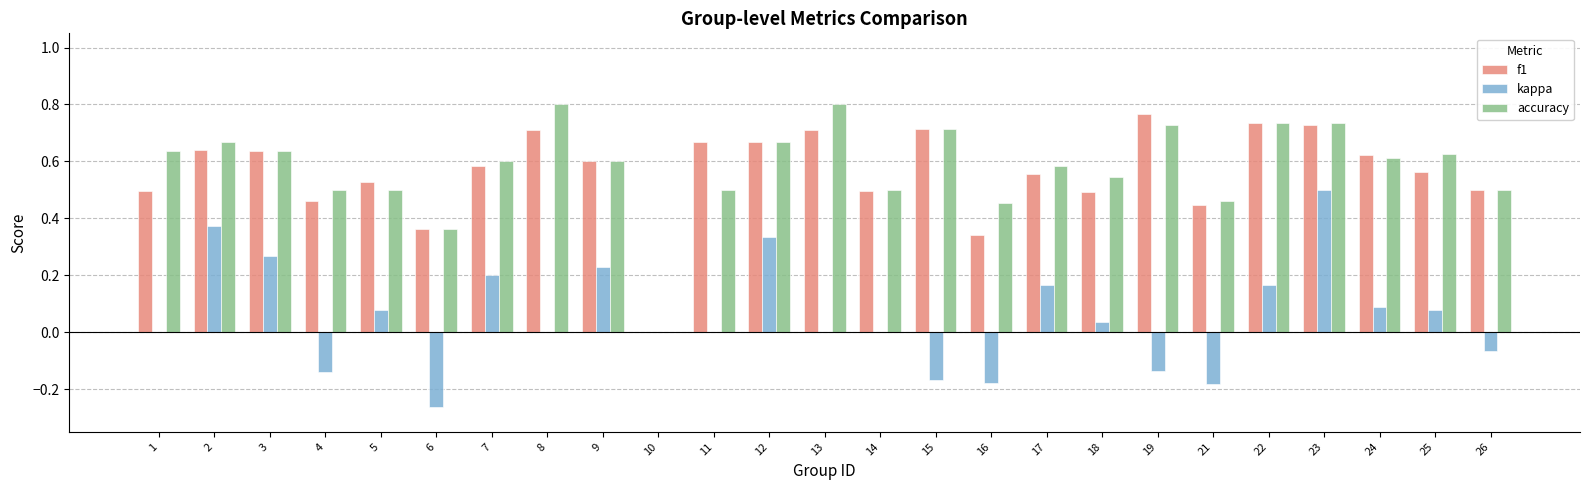

What is the sum of all kappa values?

1.4